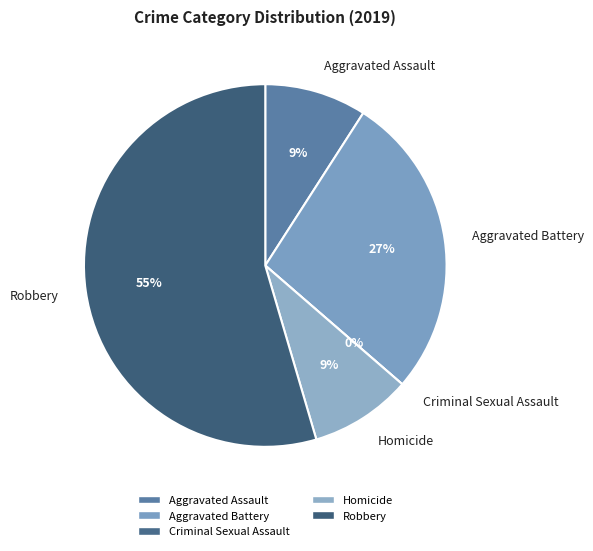

Count the number of slices in the pie.

5